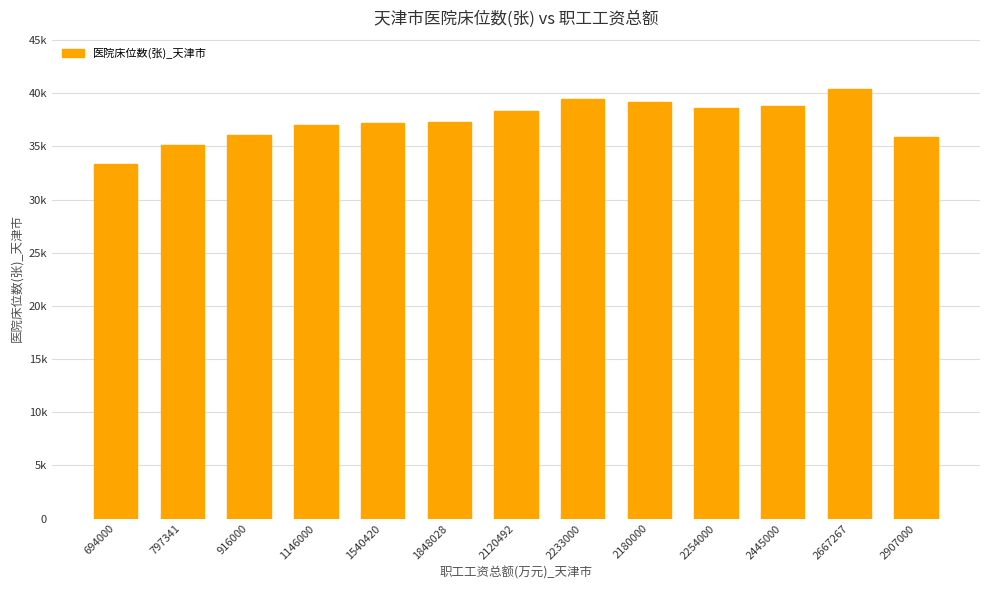

Does the chart contain any negative values?

No